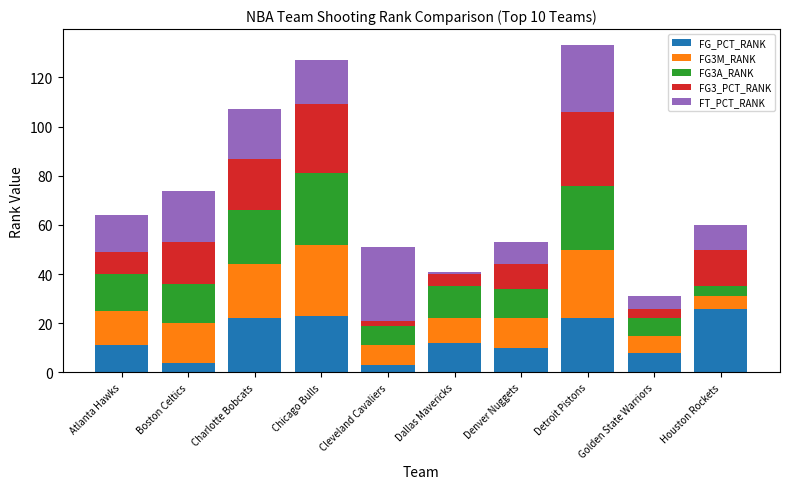

What is the total value across all series at Chicago Bulls?

127